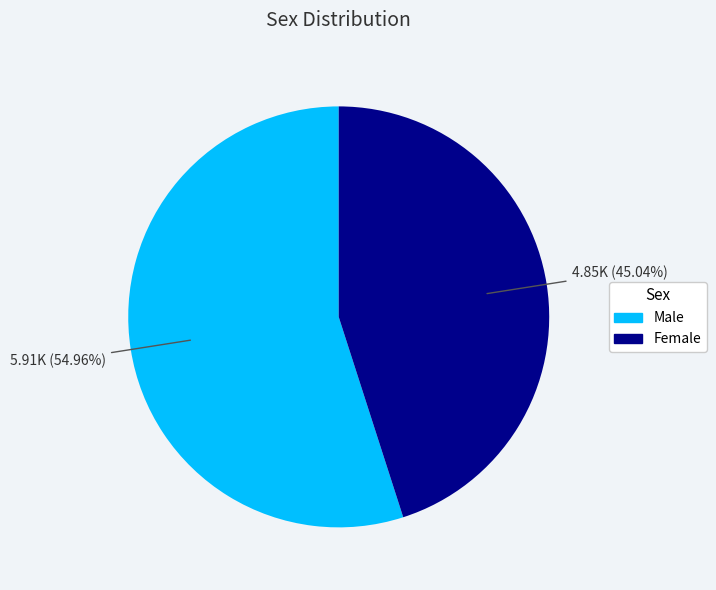

What percentage do Male and Female together represent?

100.0%